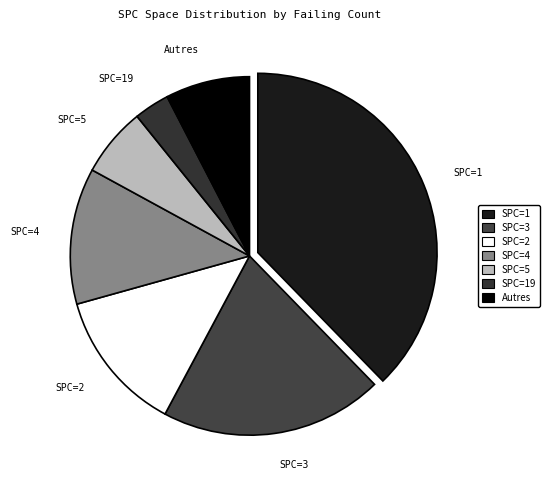

Is it true that SPC=3 is 14% of the pie?

False